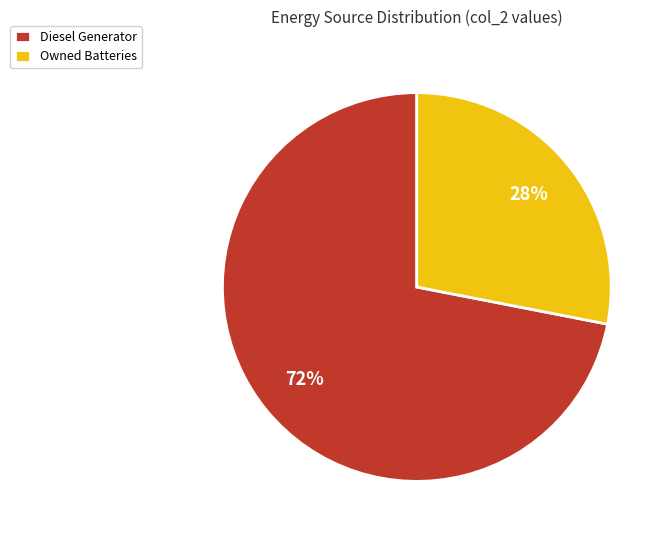

Combined, do Diesel Generator and Owned Batteries account for over 50%?

Yes